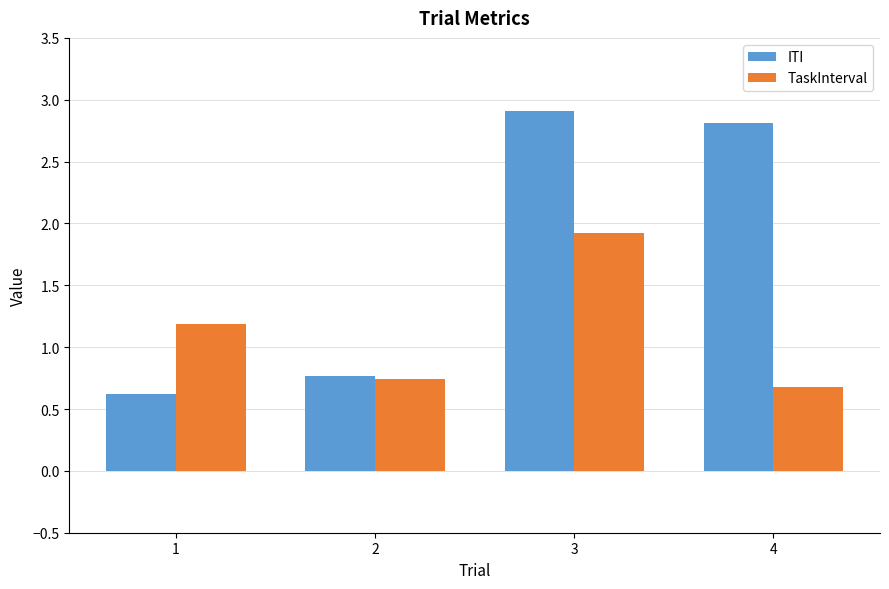

What is the value of the ITI bar at the 4th from the left?

2.8